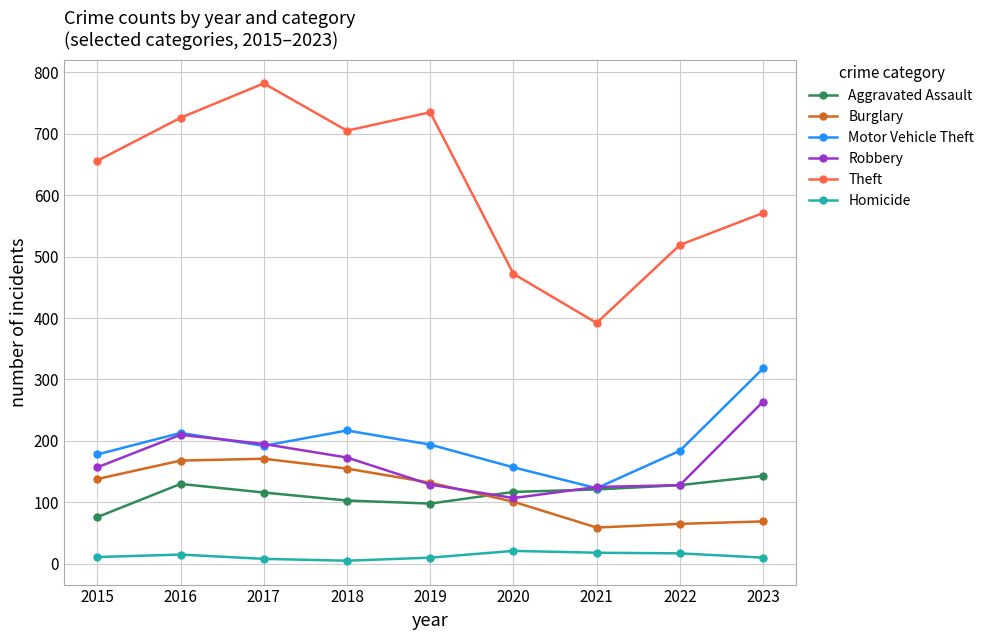

Which label corresponds to the largest value in the chart?

2017